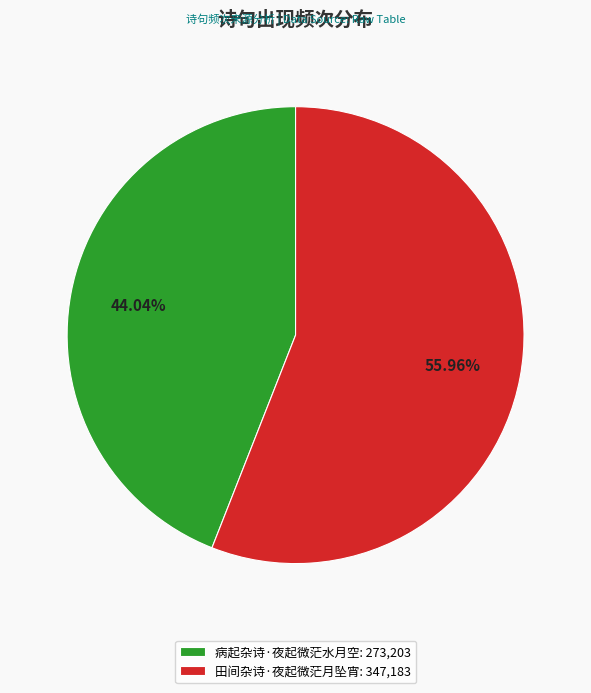

Rank the categories by value from lowest to highest.

病起杂诗·夜起微茫水月空, 田间杂诗·夜起微茫月坠宵